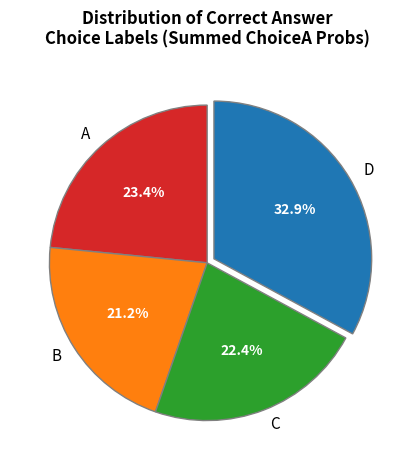

How many slices are in this pie chart?

4